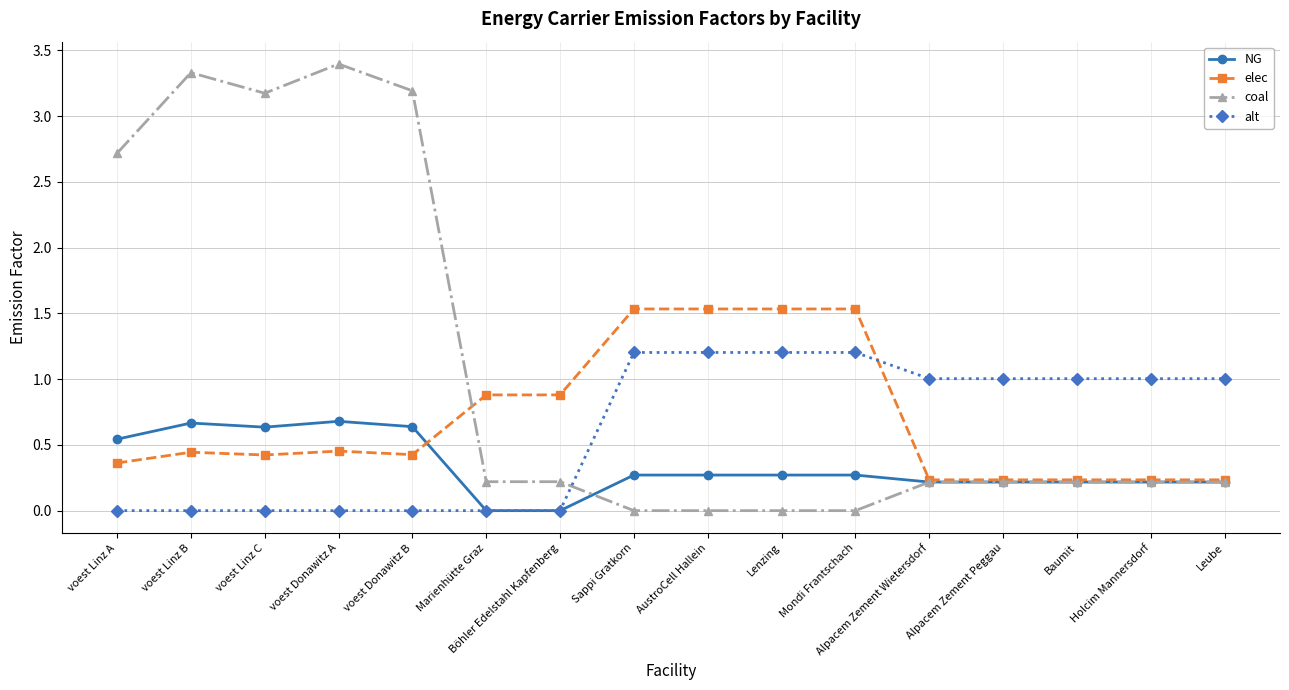

At Sappi Gratkorn, list the series in order from largest to smallest.

elec, alt, NG, coal